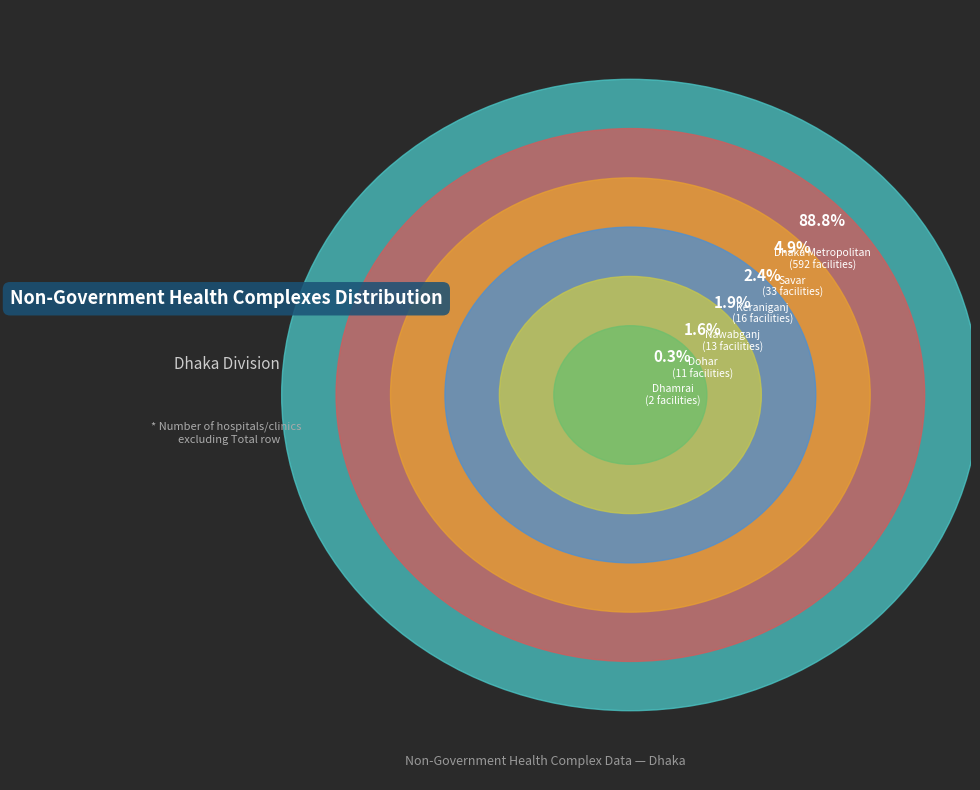

To the nearest percent, what is the difference between the Dhaka Metropolitan and Savar slice percentages?

84%